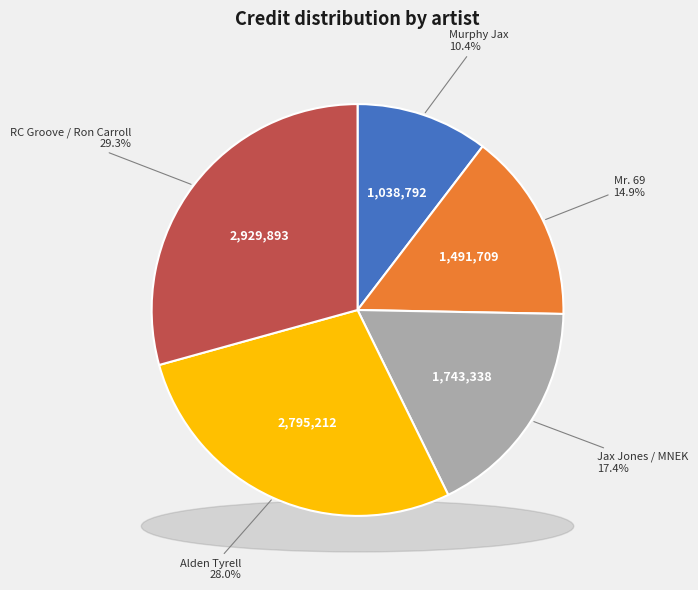

Approximately how many times larger is the value at Mr. 69 compared to Murphy Jax?

1.4